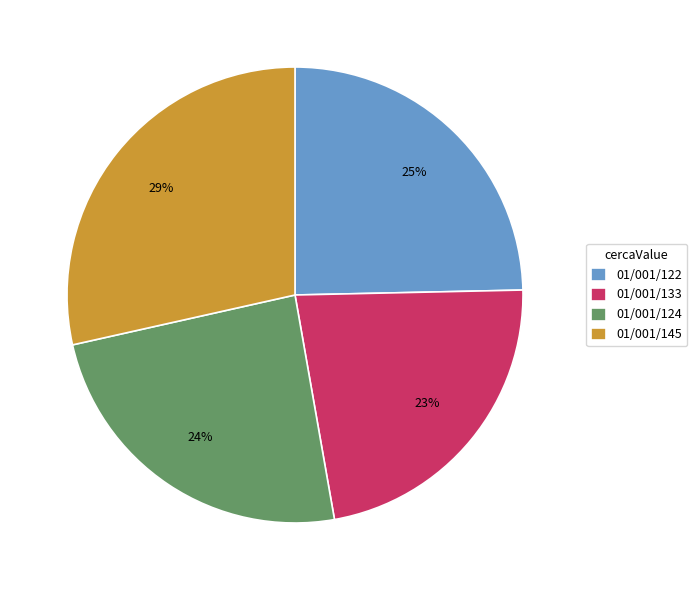

Is 01/001/133 the majority of the pie?

No